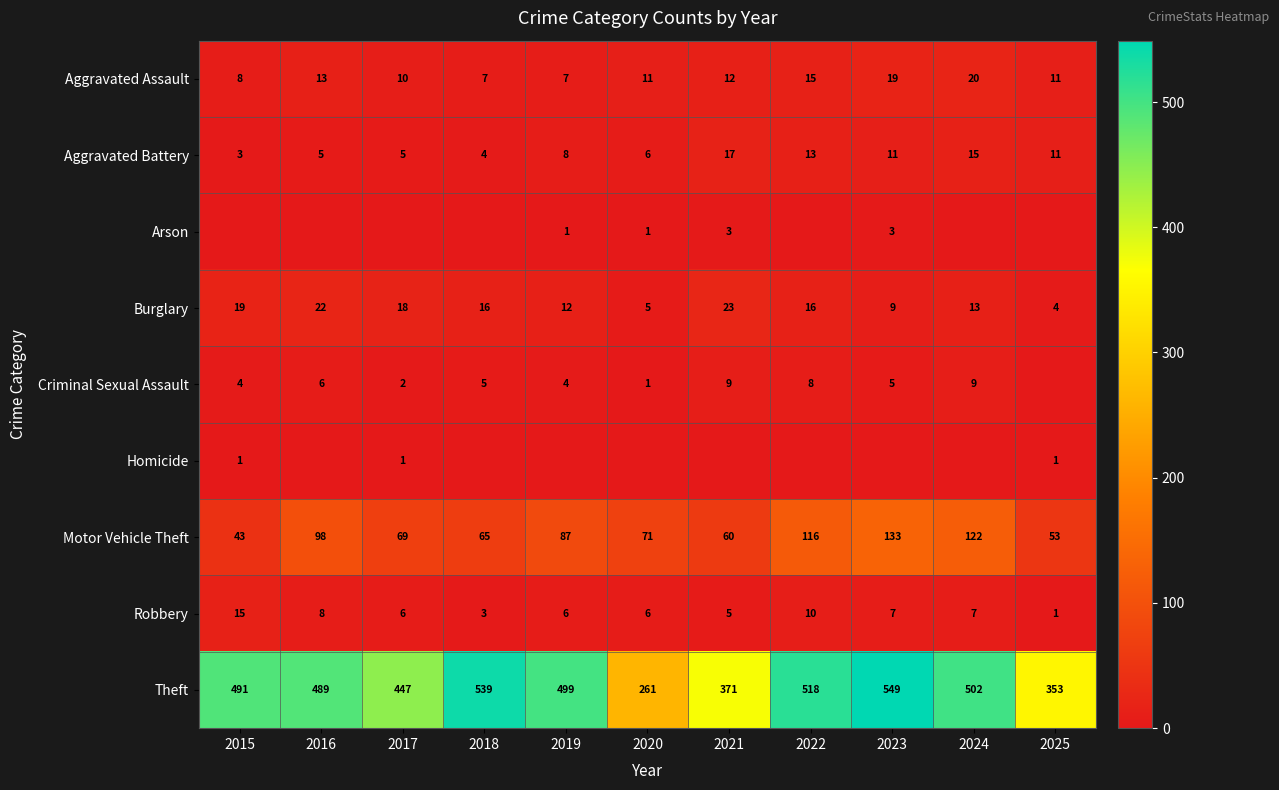

Where does the Robbery series first go above 6?

2015